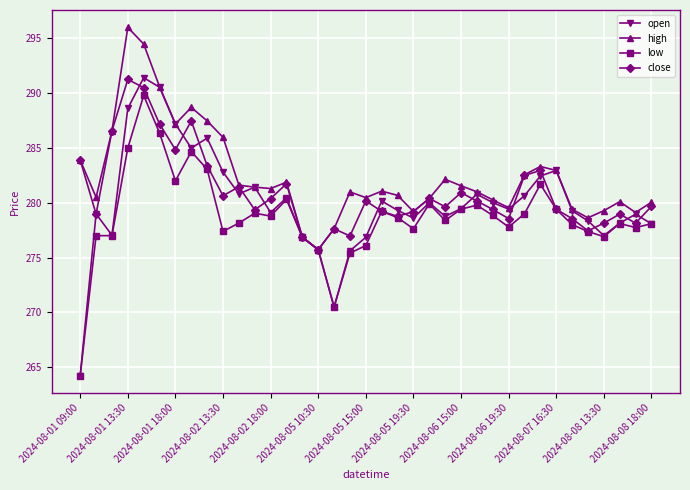

Does the chart display data point markers on the line(s)?

Yes